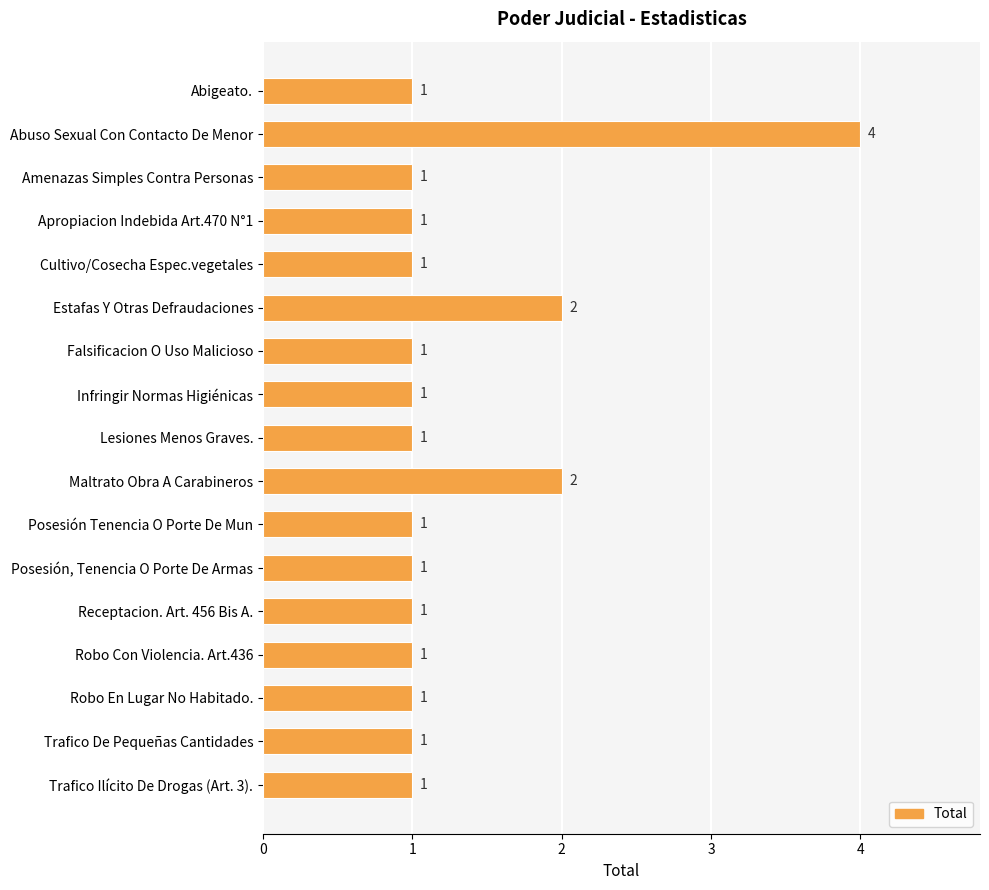

Is it true that the value at Receptacion. Art. 456 Bis A. is 1?

True